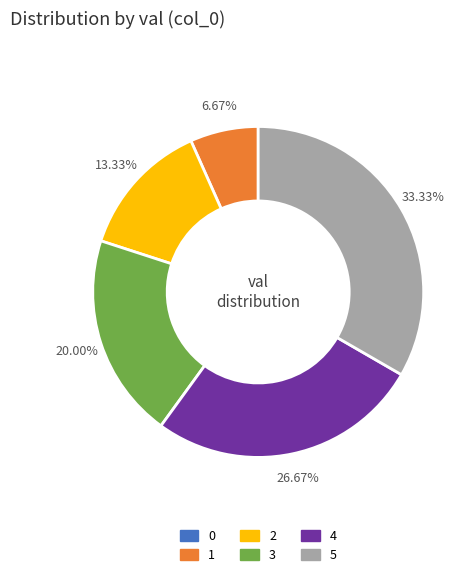

To the nearest percent, what percentage of the pie is 1?

7%